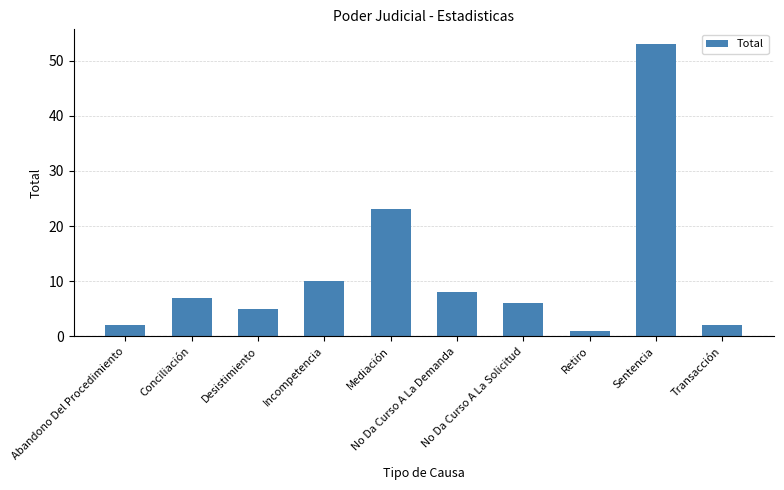

At which label is the value closest to 27?

Mediación